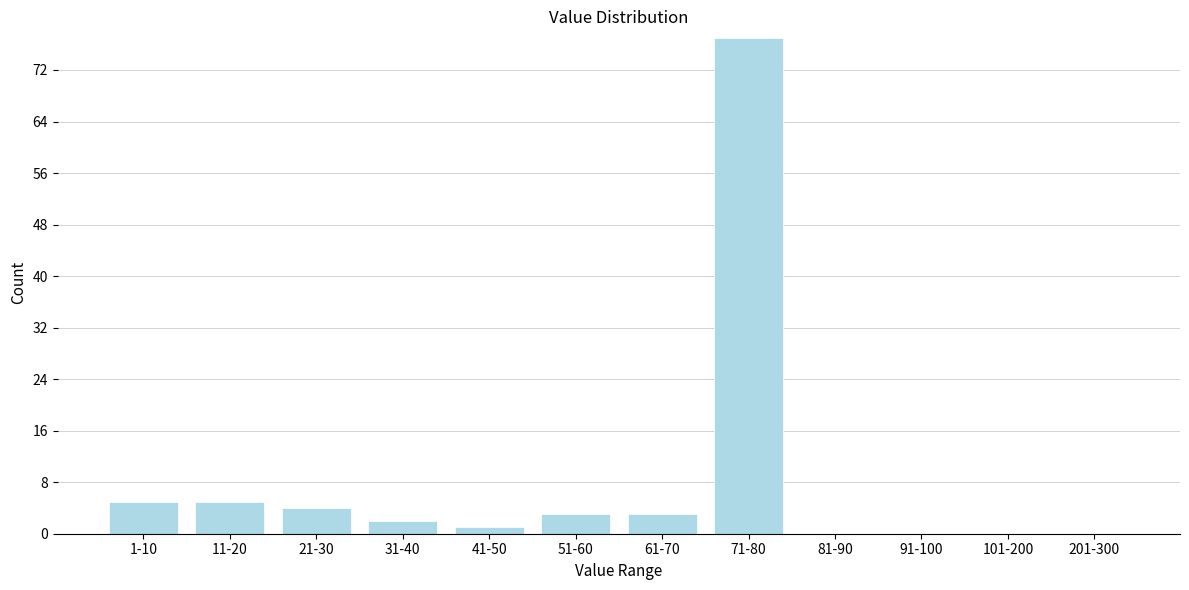

Reading right to left, list all the values displayed in this chart.

201-300=0	101-200=0	91-100=0	81-90=0	71-80=77	61-70=3	51-60=3	41-50=1	31-40=2	21-30=4	11-20=5	1-10=5